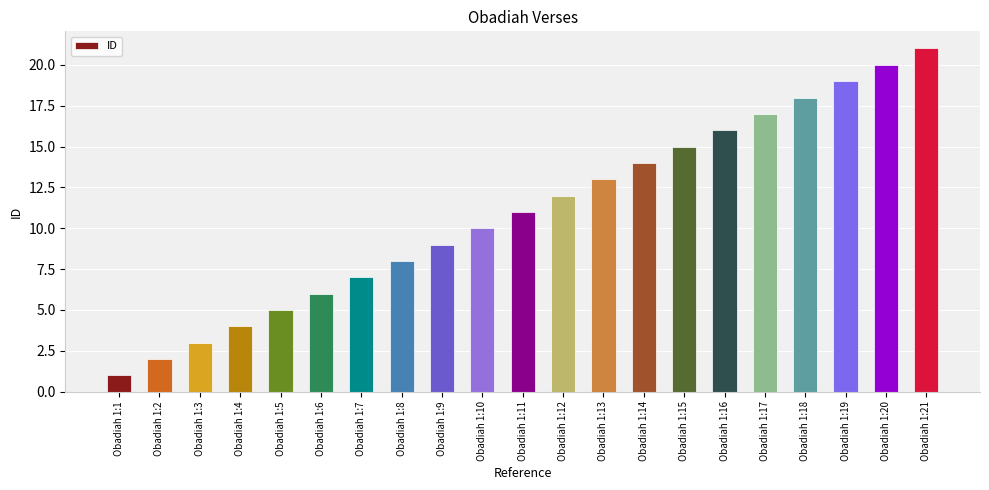

List the labels in order of value, smallest first.

Obadiah 1:1, Obadiah 1:2, Obadiah 1:3, Obadiah 1:4, Obadiah 1:5, Obadiah 1:6, Obadiah 1:7, Obadiah 1:8, Obadiah 1:9, Obadiah 1:10, Obadiah 1:11, Obadiah 1:12, Obadiah 1:13, Obadiah 1:14, Obadiah 1:15, Obadiah 1:16, Obadiah 1:17, Obadiah 1:18, Obadiah 1:19, Obadiah 1:20, Obadiah 1:21